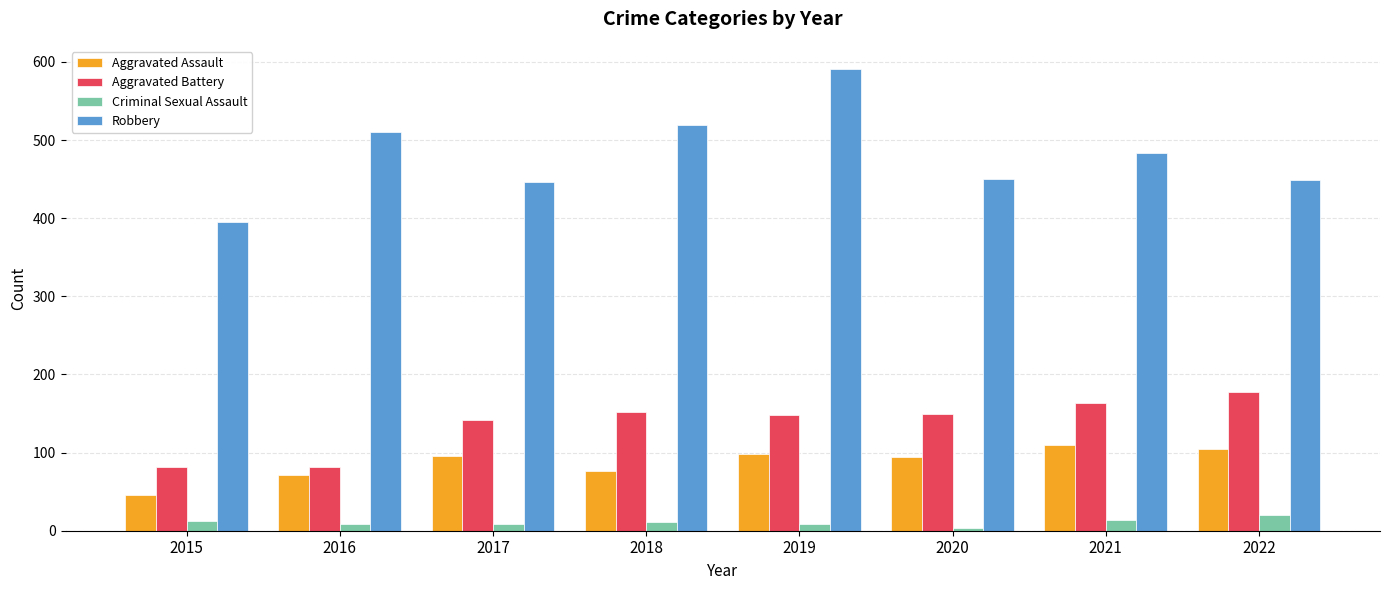

At which category does the chart reach its minimum across all series?

2020